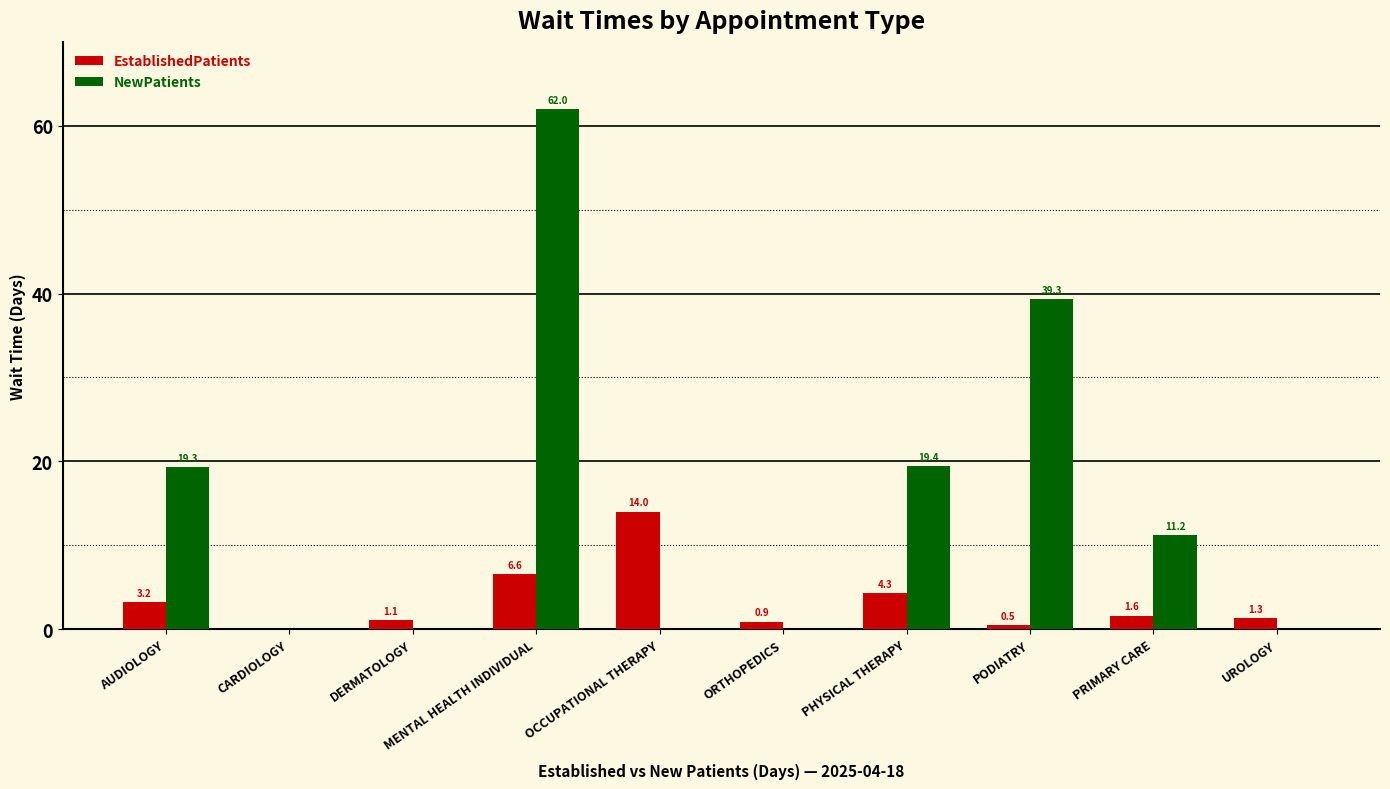

Which series has the largest total across all categories?

NewPatients